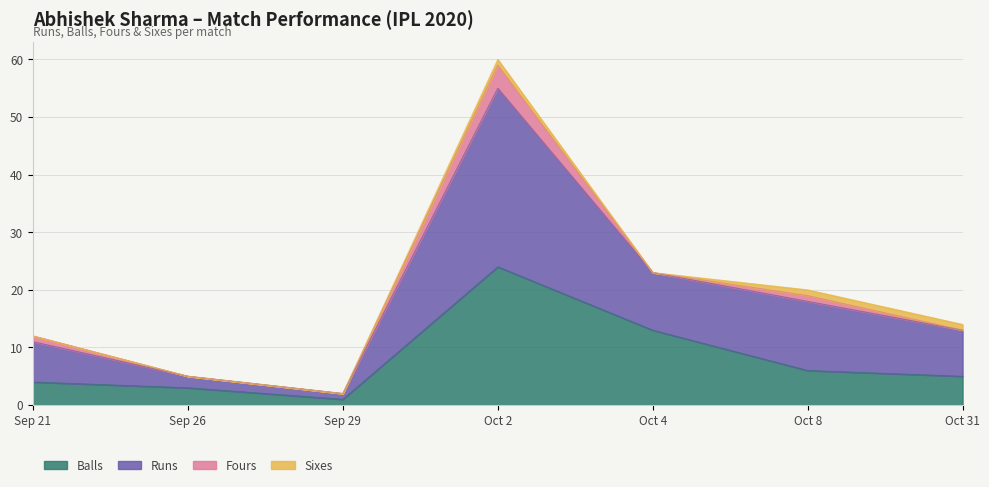

Does the chart have visible grid lines?

Yes